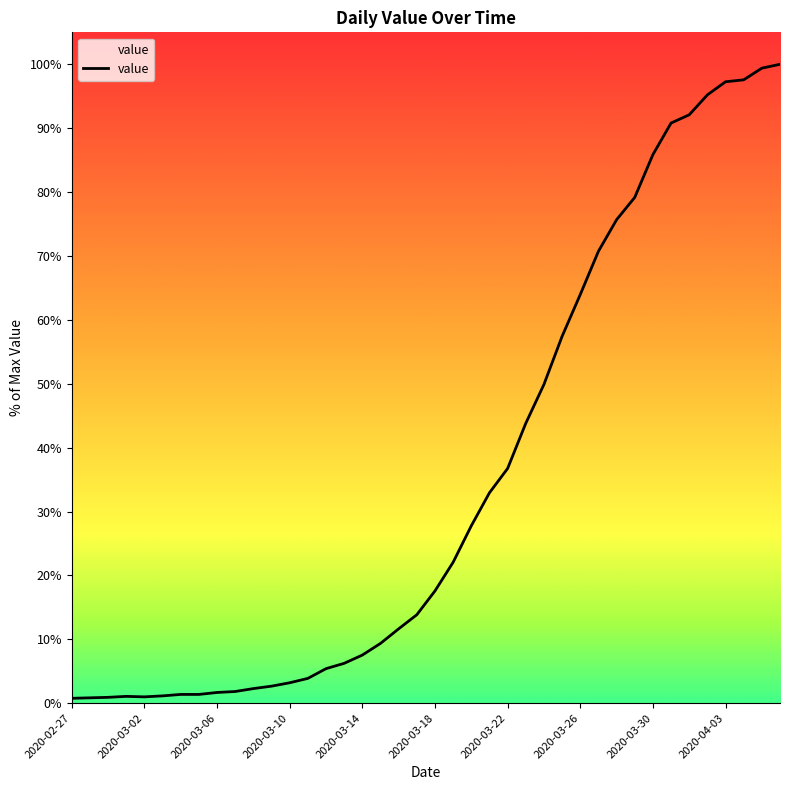

Does the chart have visible grid lines?

No